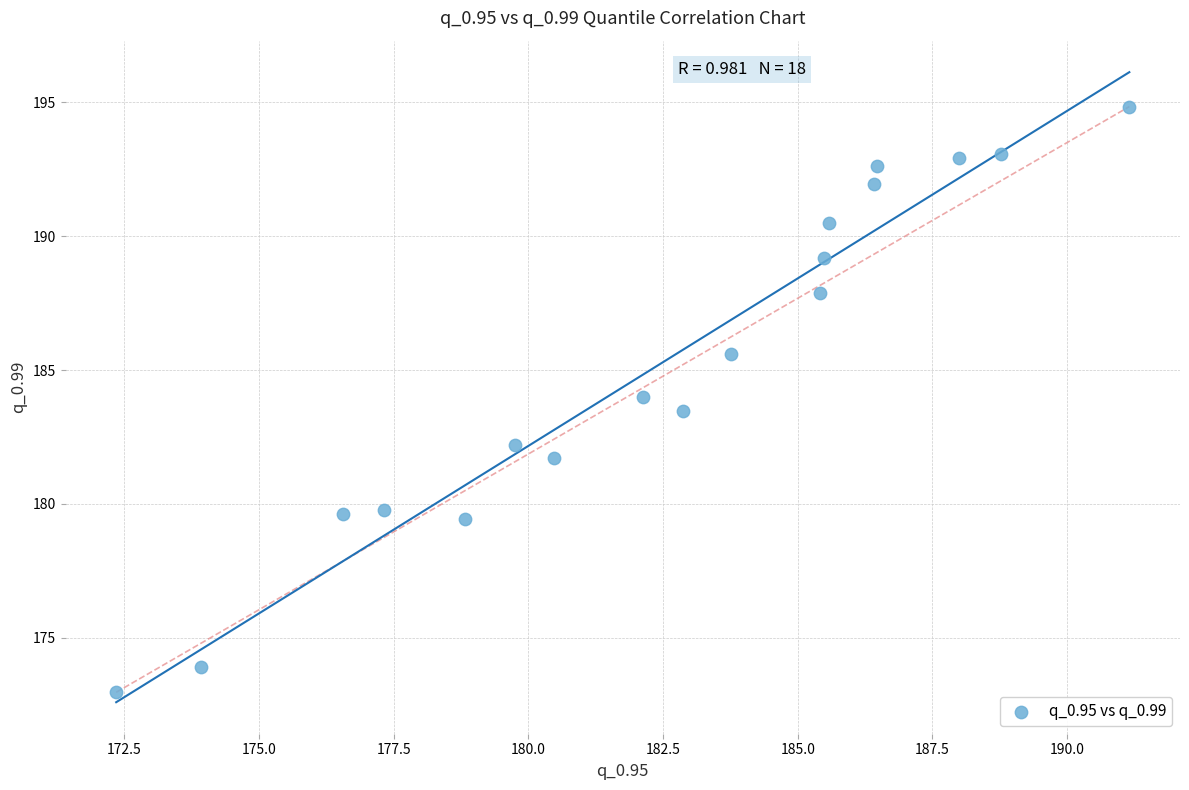

What Y value in the scatter plot is closest to 183?

183.5